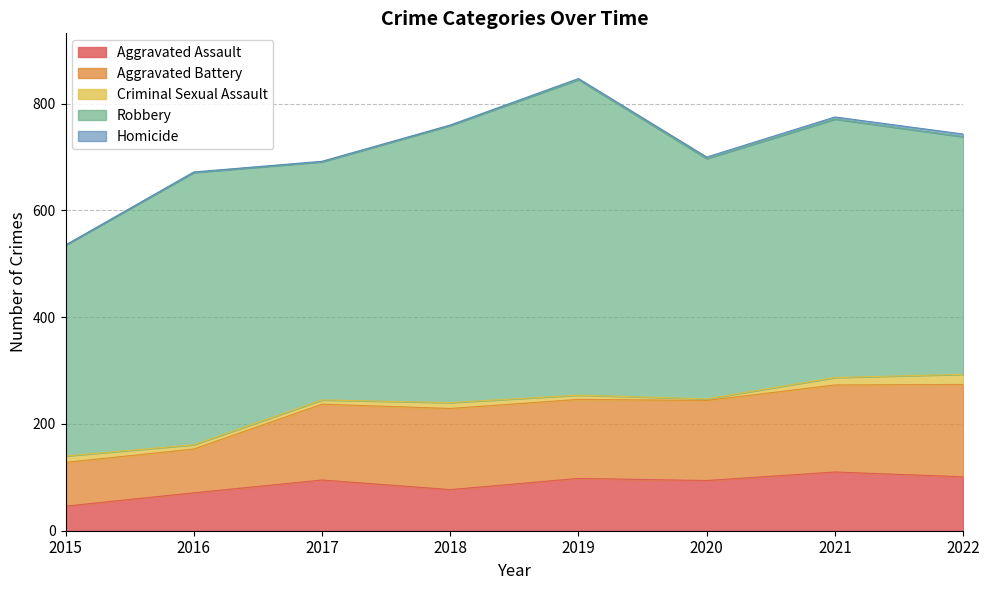

Is it true that Aggravated Assault equals 77 at 2018?

True